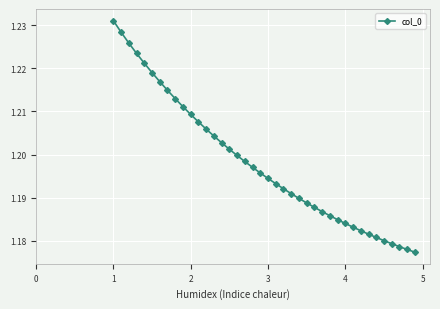

How many values are between 1 and 2?

40